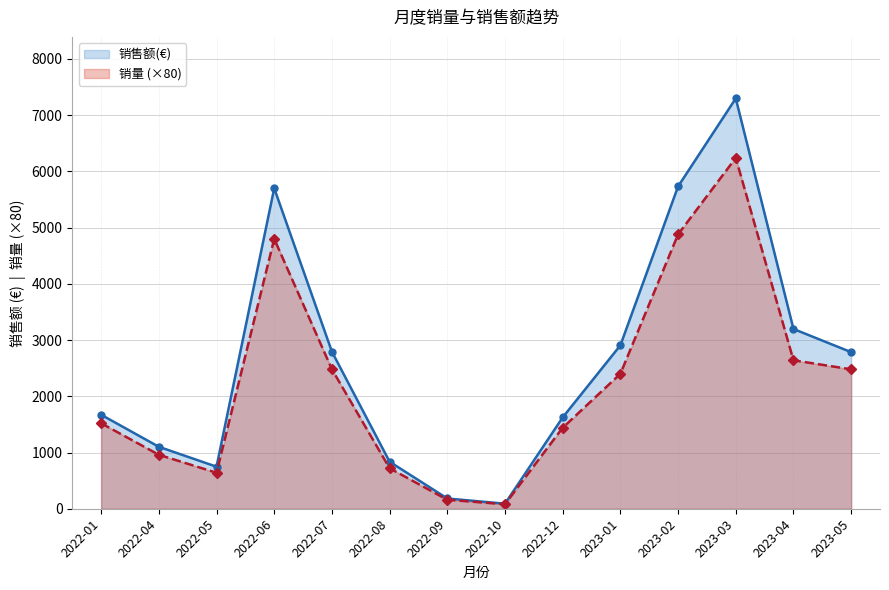

Read the 销量 value at 2022-06.

4800.0